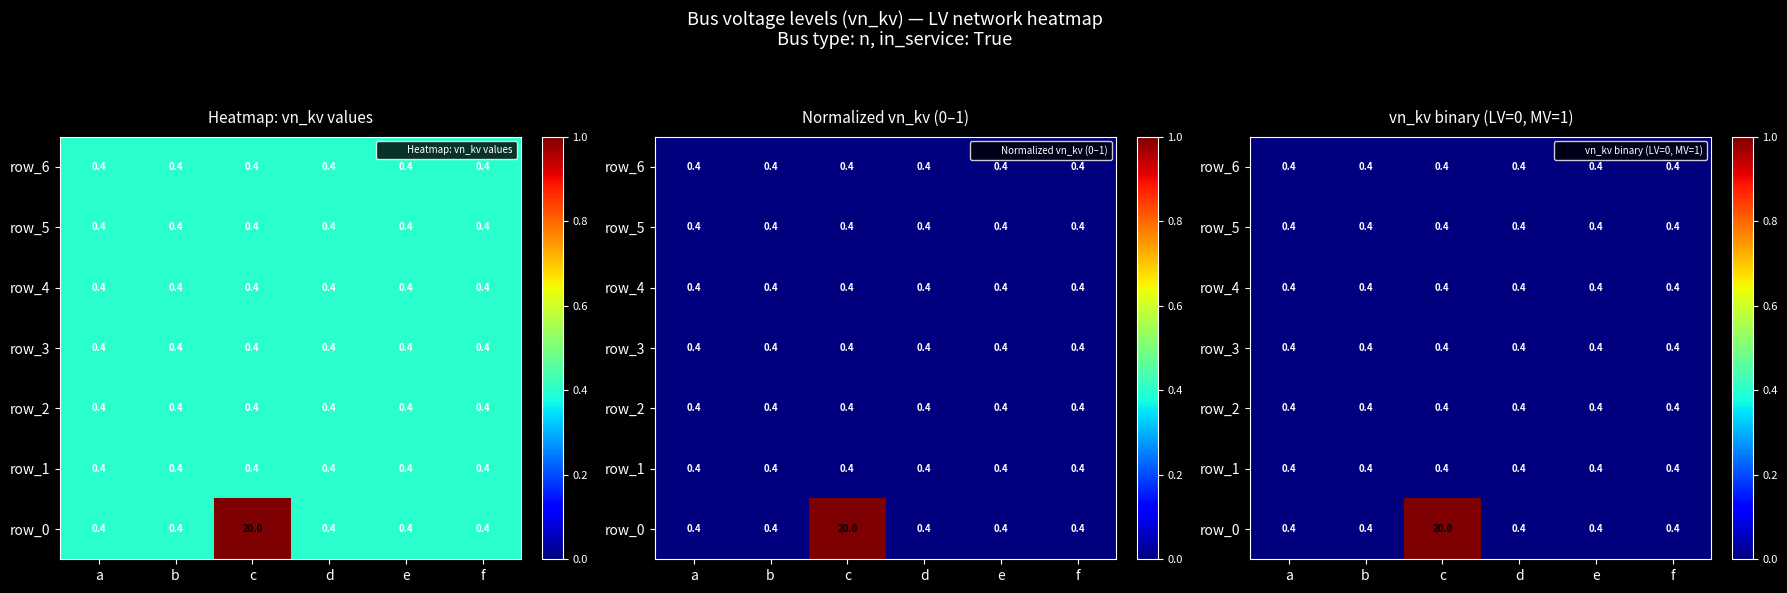

What is the total value across all series at c?

1